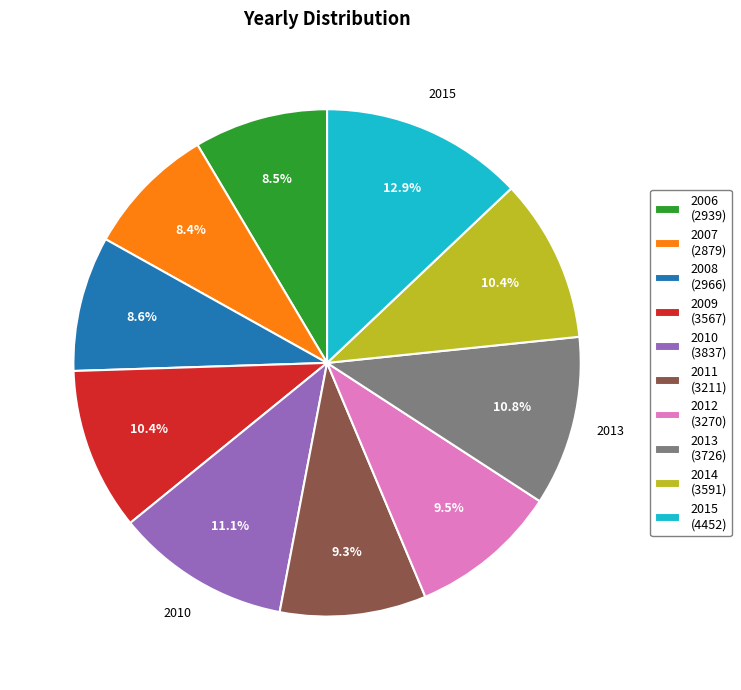

Which has a higher value, 2013 (3726) or 2006 (2939)?

2013 (3726)